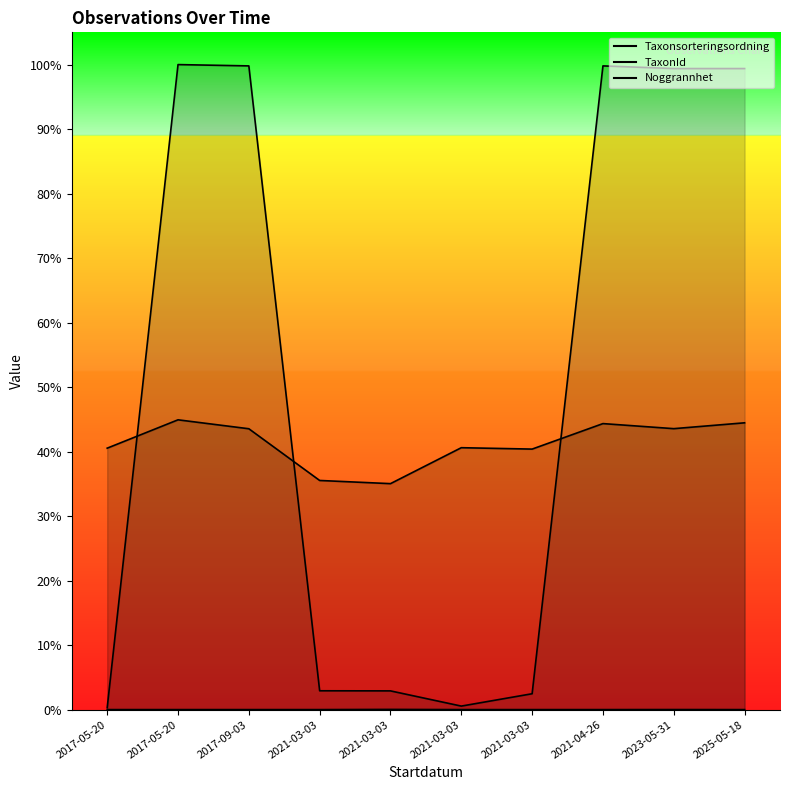

How many data points does each series have?

10